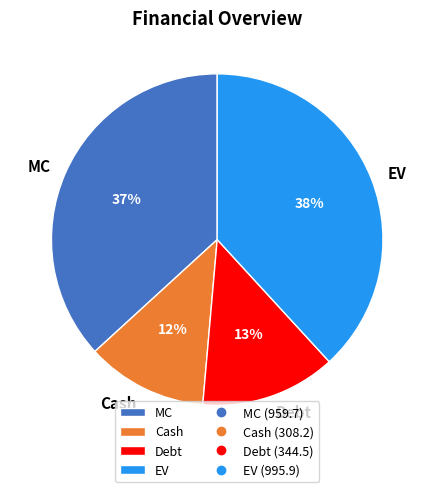

Does Cash represent more than half of the total?

No